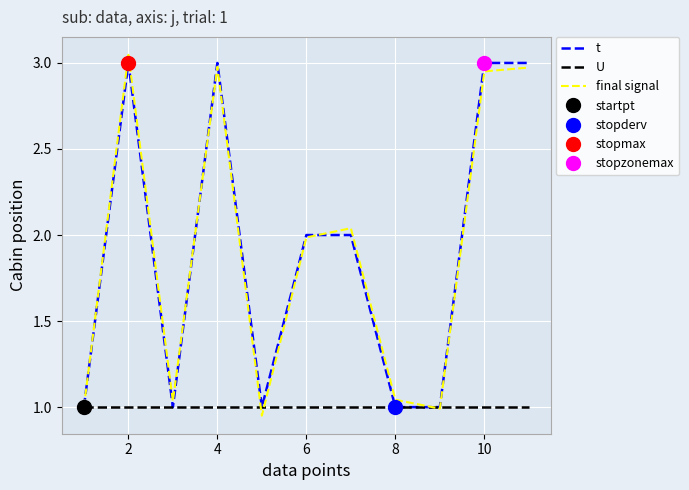

The value of U at 8 is 0.5. True or false?

False